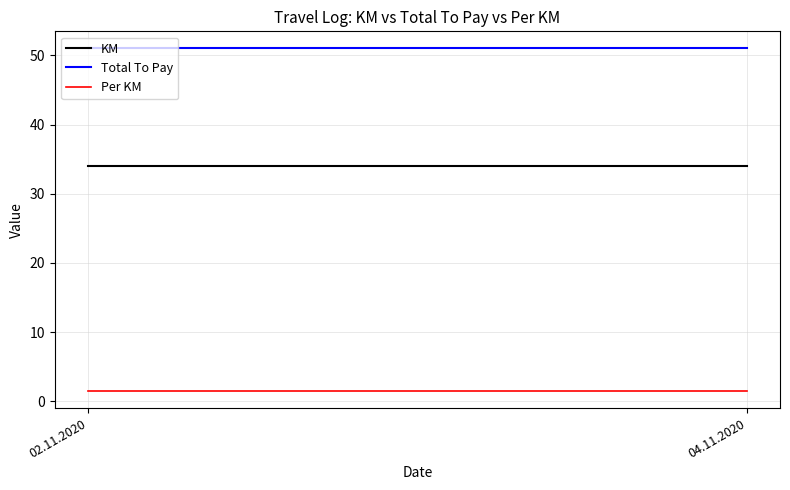

List the labels in order of Per KM value, smallest first.

02.11.2020, 04.11.2020